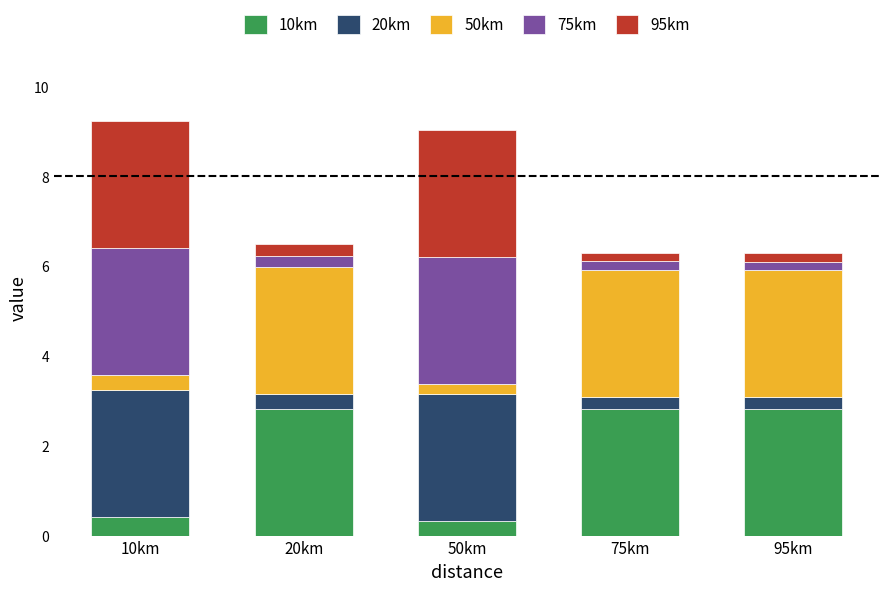

What is the total value across all series at 20km?

6.5